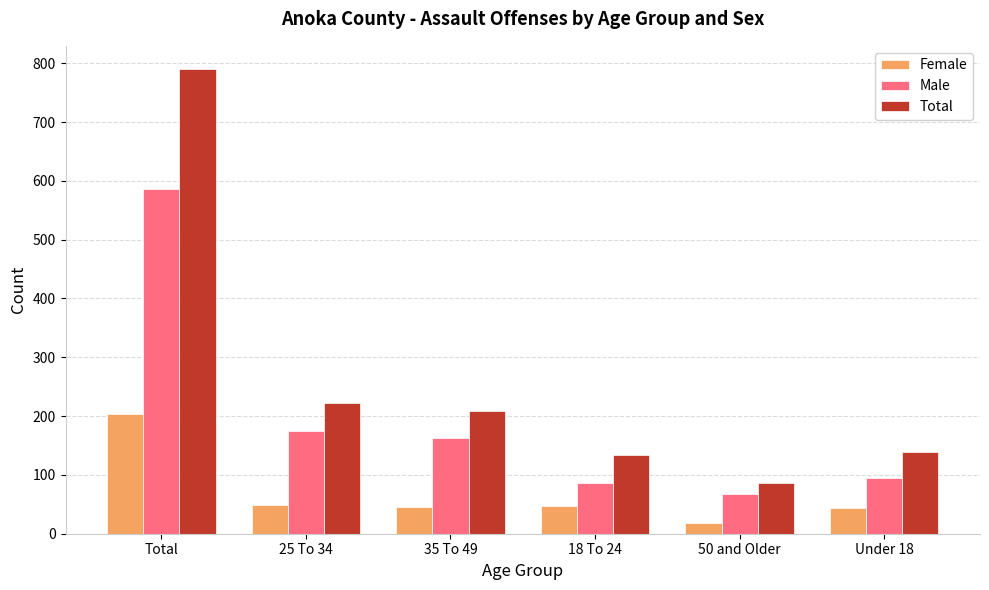

Read the Female value at 35 To 49, to the nearest 10.

50